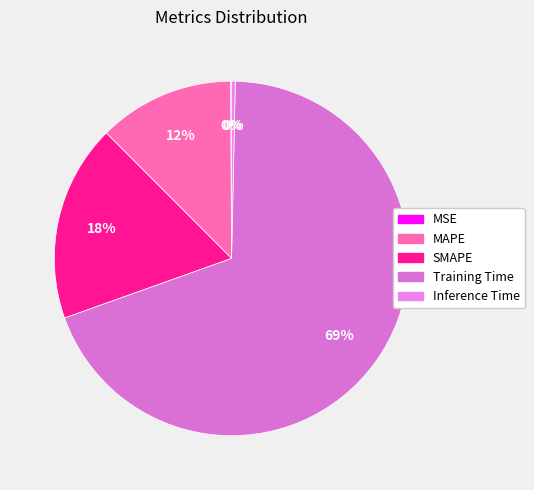

What is the change in value from SMAPE to Inference Time?

-0.9